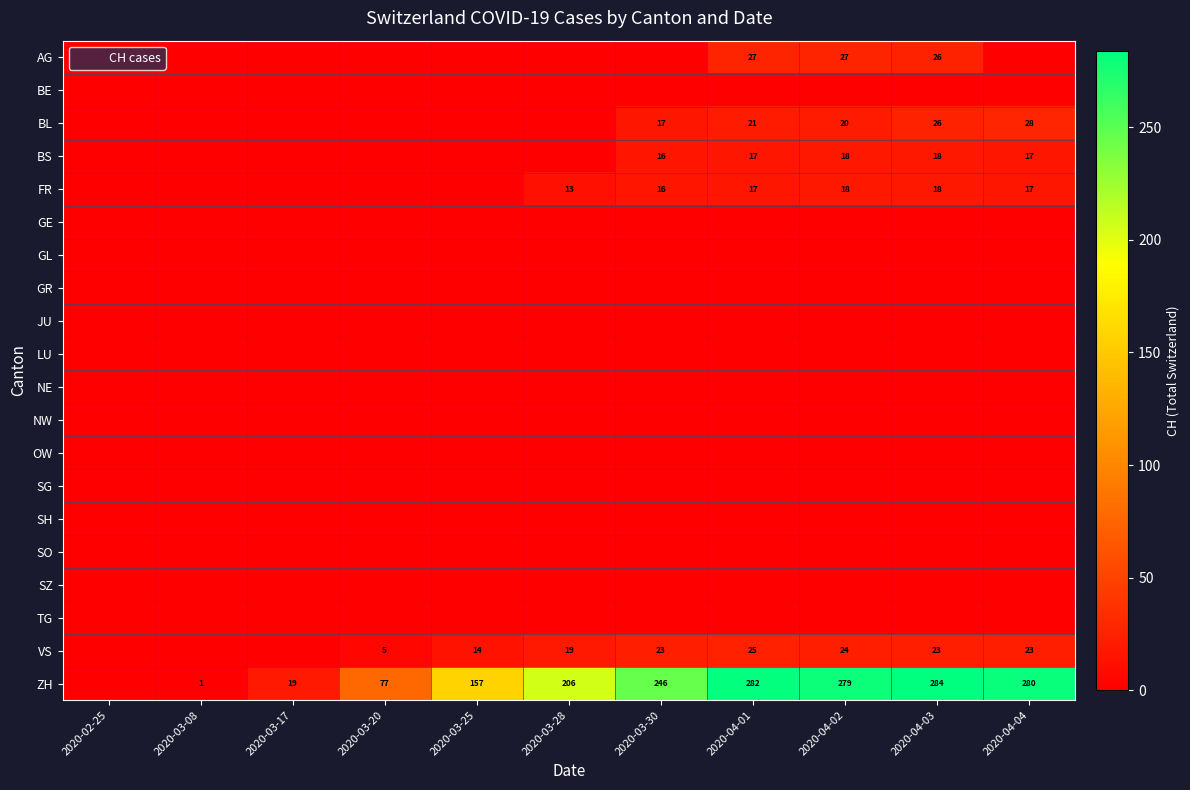

Where is SZ nearest to the value 0?

2020-02-25